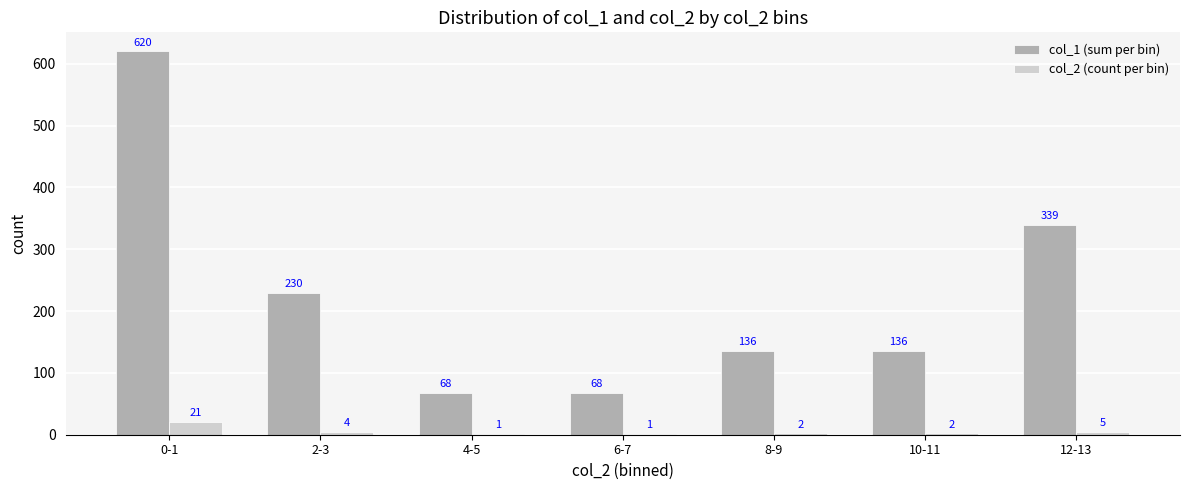

Which series has the largest total across all categories?

col_1 (sum per bin)